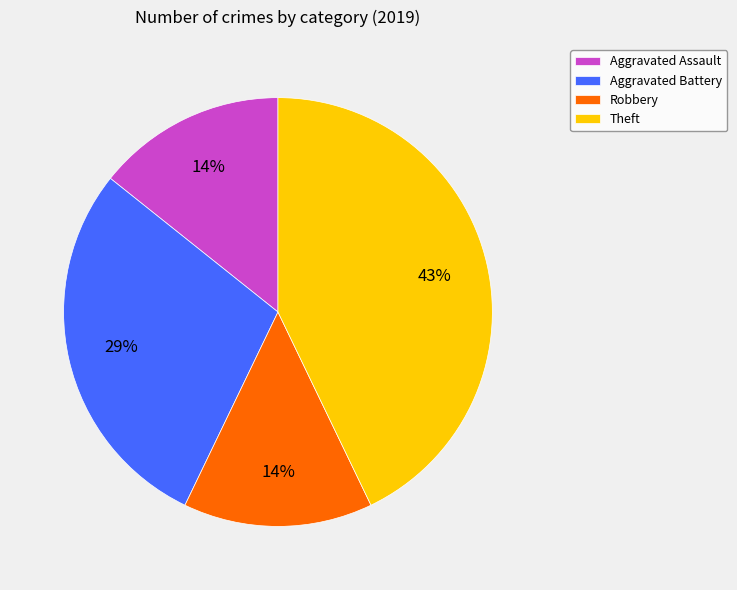

Do Aggravated Battery and Aggravated Assault together represent more than half of the pie?

No